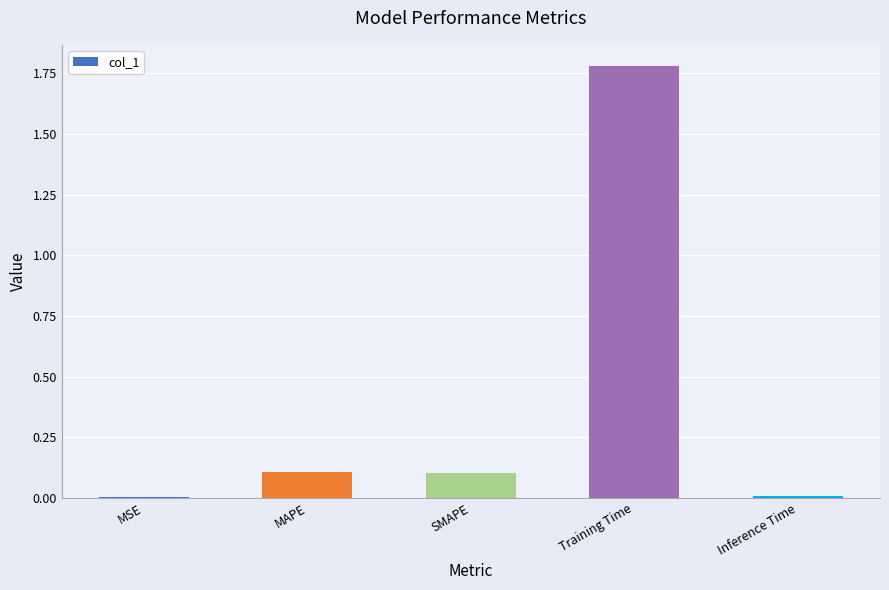

True or false: the data shows 0.1 at SMAPE.

True